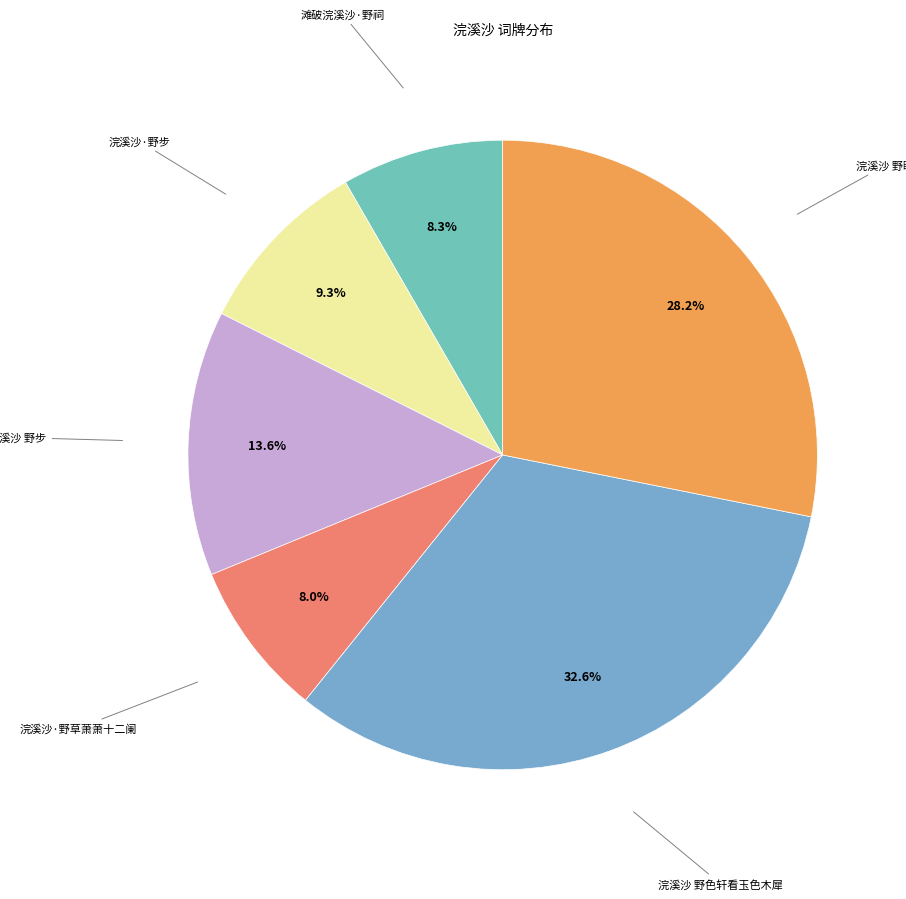

Is it true that 浣溪沙·野步 is 1% of the pie?

False